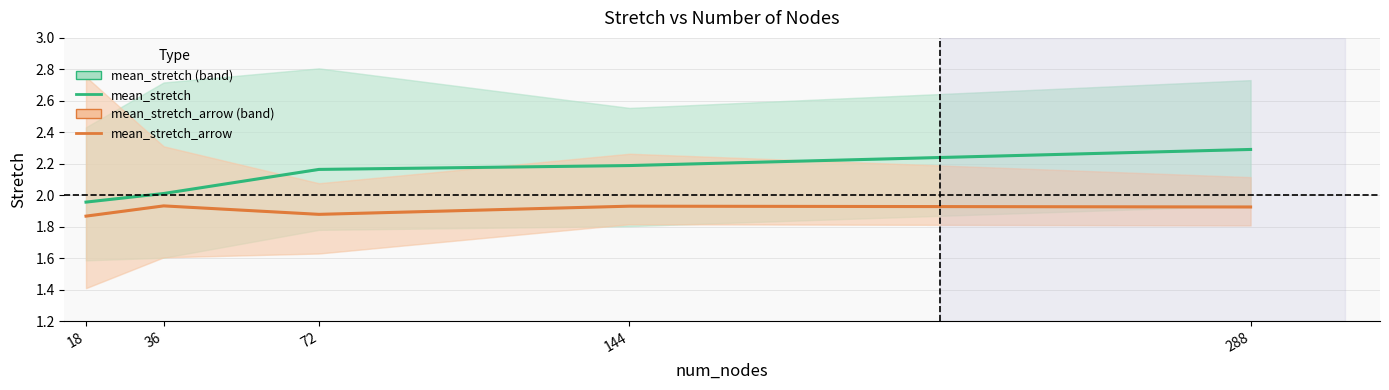

Is the value of mean_stretch_arrow at 18 greater than the value of mean_stretch at 144?

No